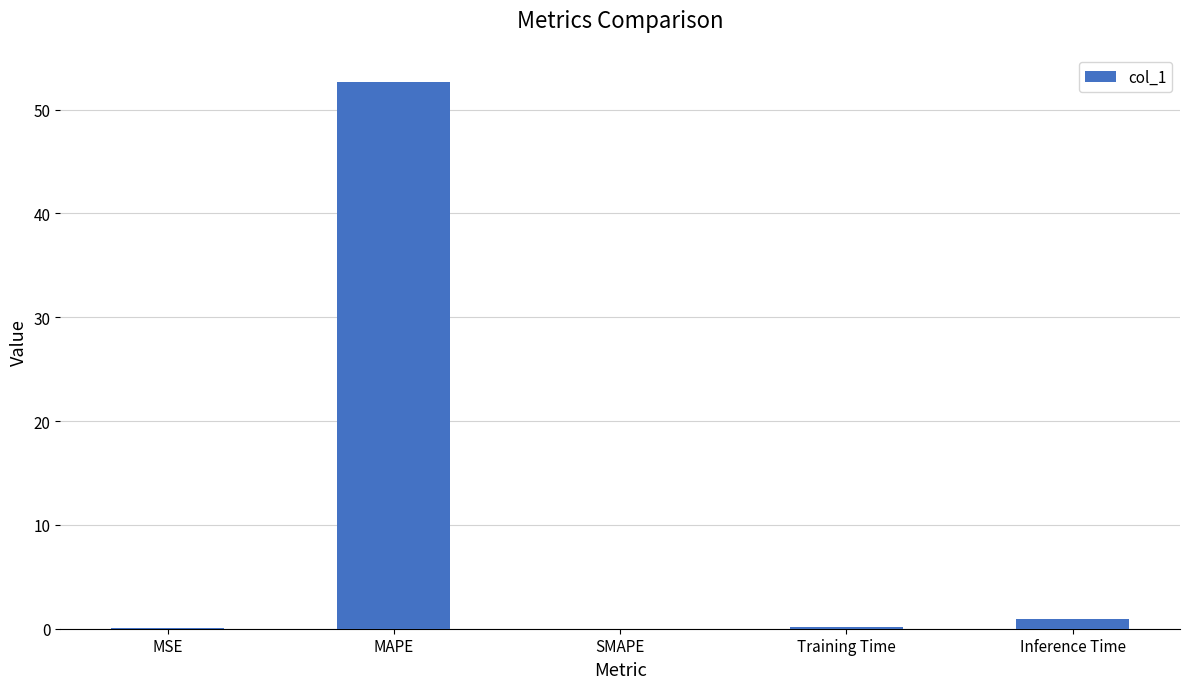

What is the greatest value displayed?

52.6